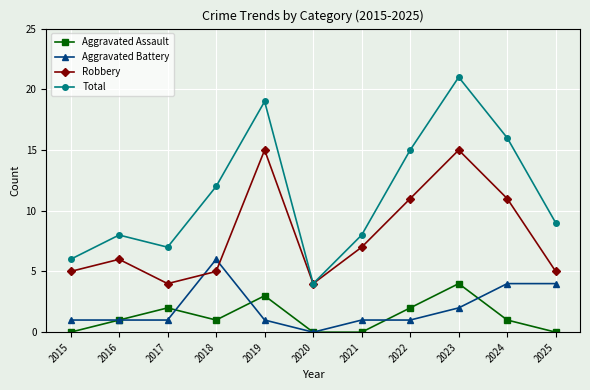

Where does the Total series first go above 9?

2018